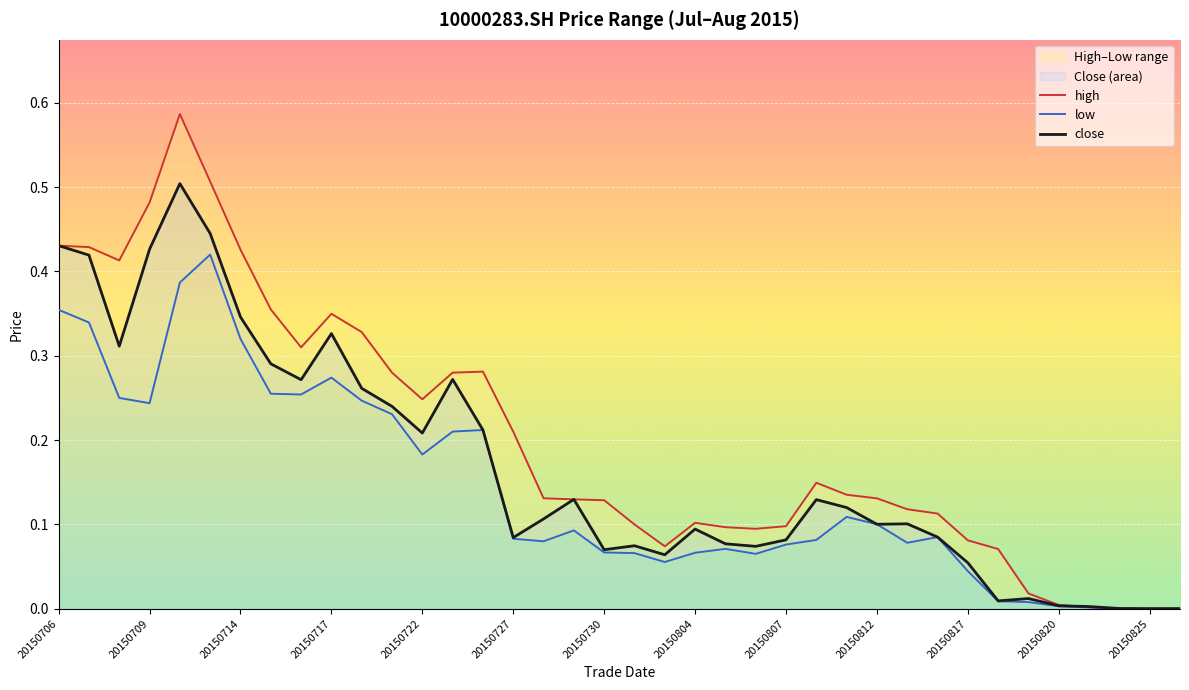

True or false: close and low intersect in this chart.

False